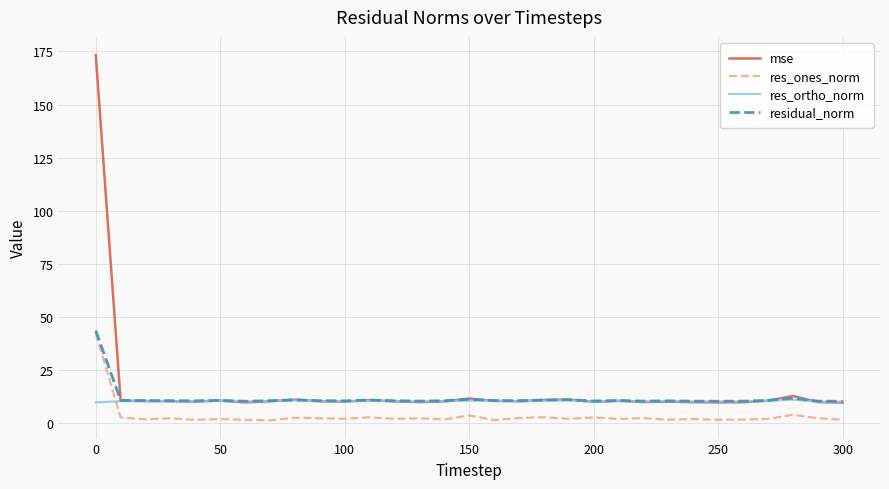

What is the greatest value displayed?

173.3